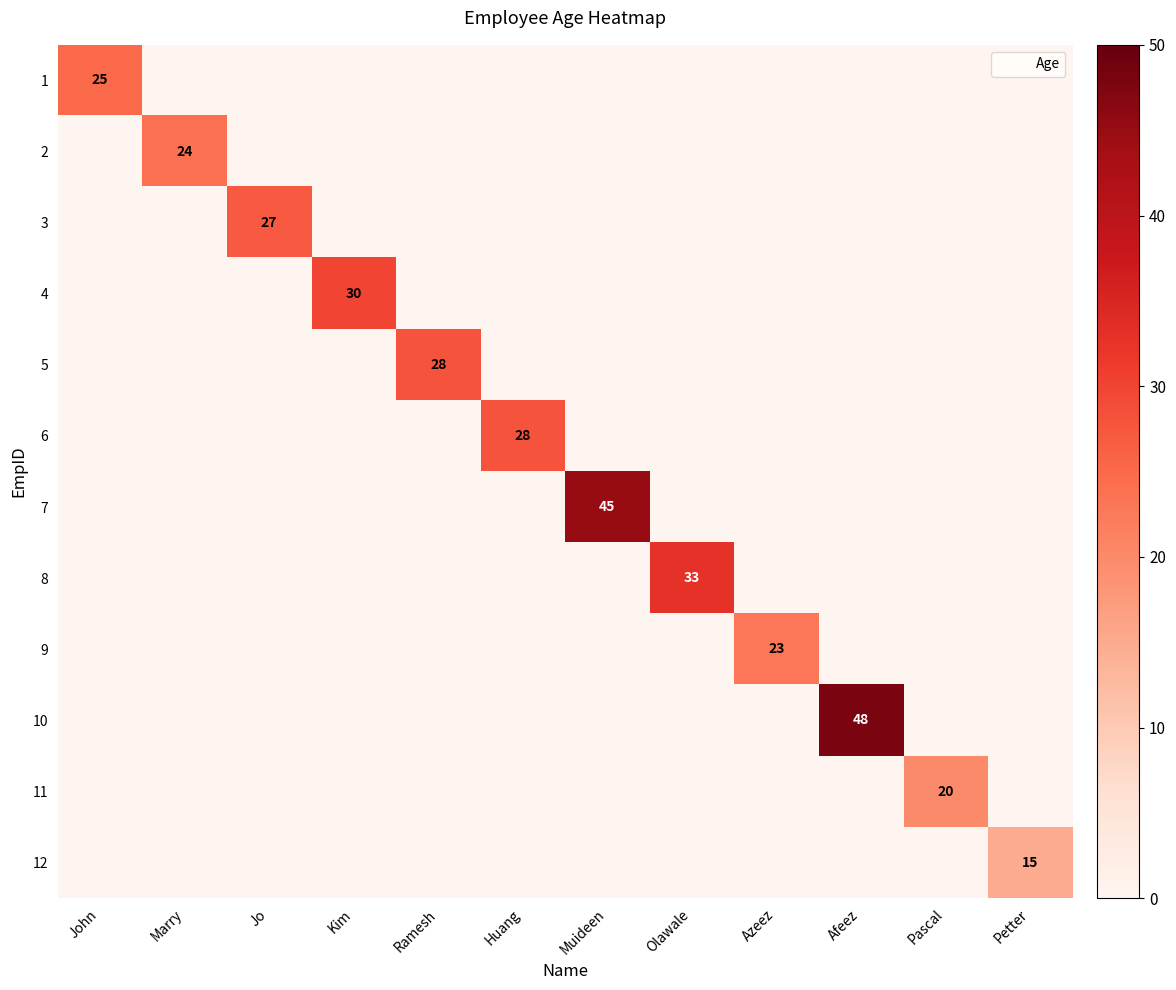

How many data points does each series have?

12